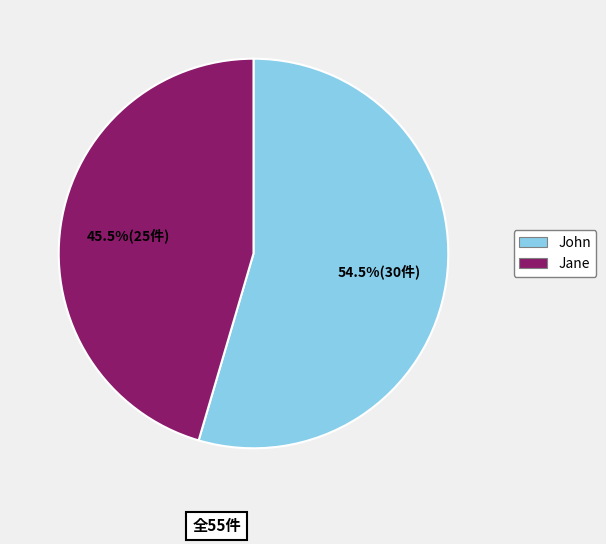

Which category has the biggest portion of the pie?

John